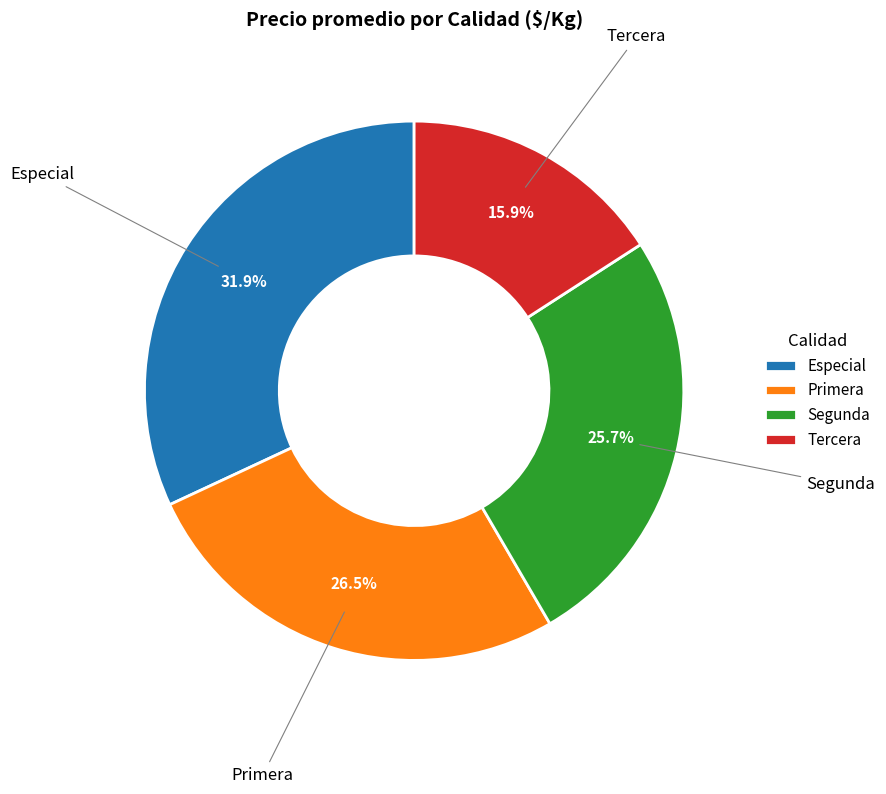

Does Segunda account for over 50% of the chart?

No